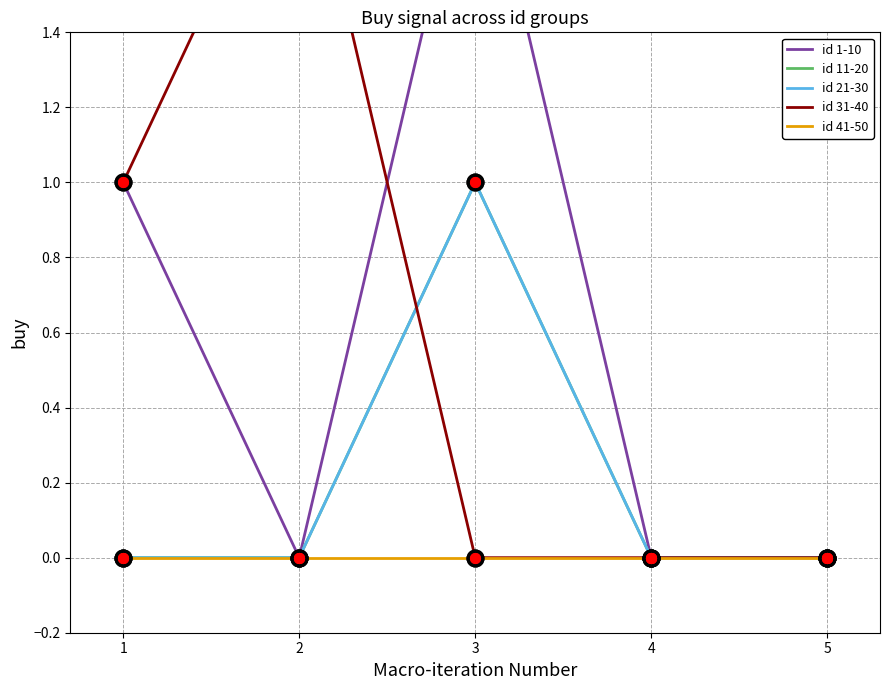

What is the sum of all id 11-20 values?

1